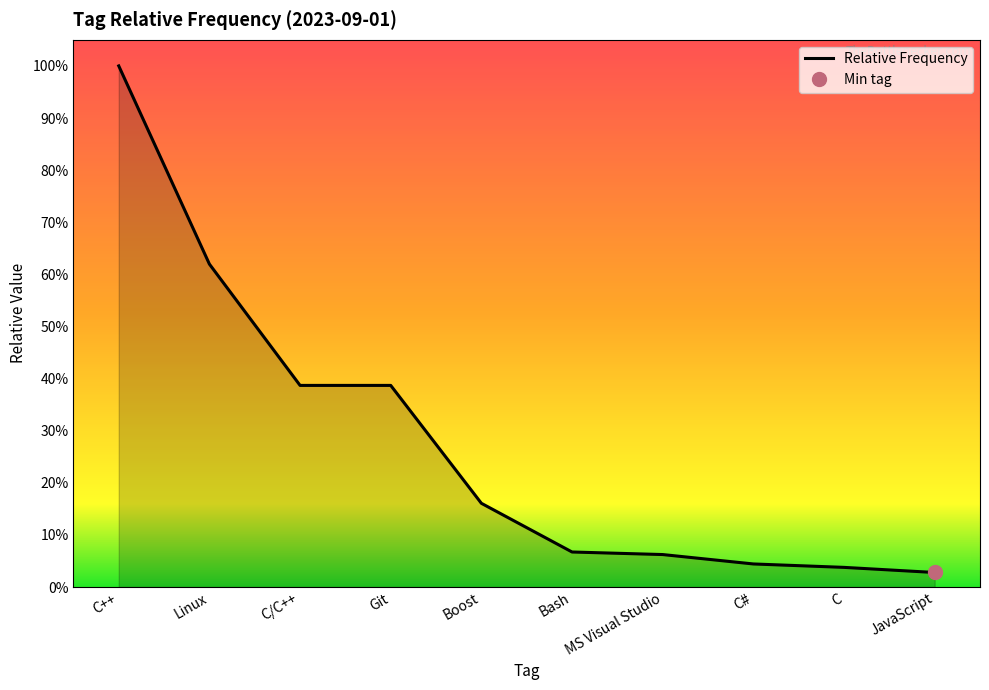

What position from the right is Linux?

9